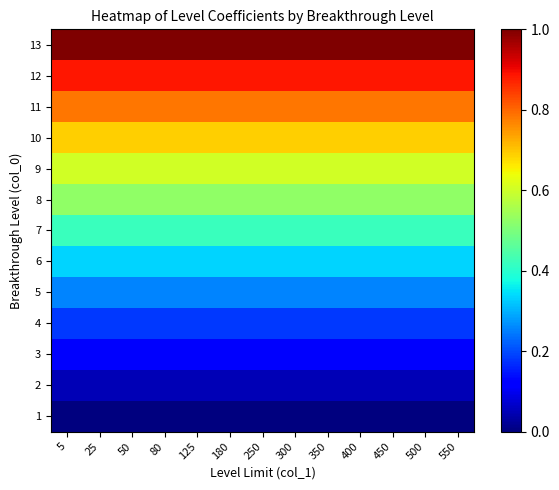

At which category does the chart reach its peak across all series?

5